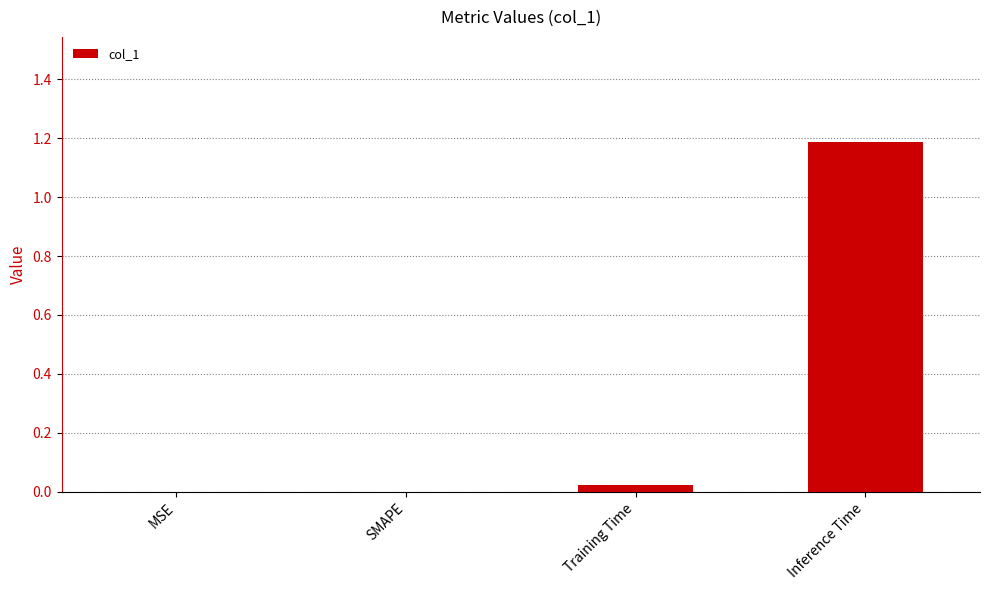

Is it true that the value at MSE is 0.0?

True